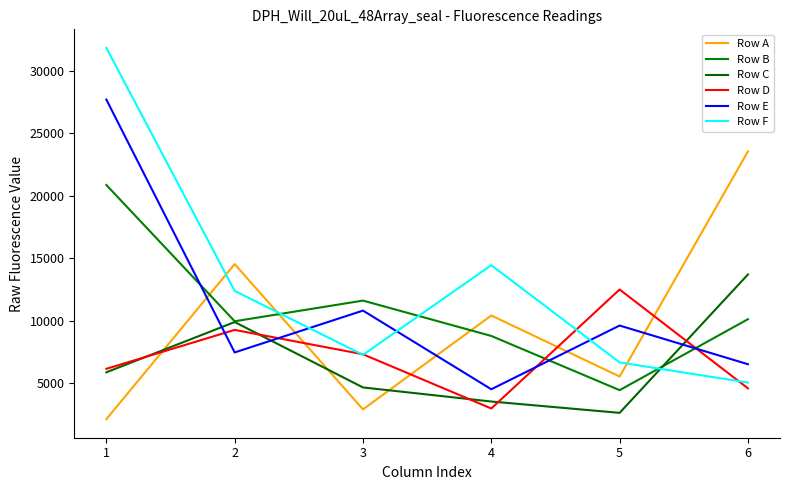

How many lines are shown in the chart?

6